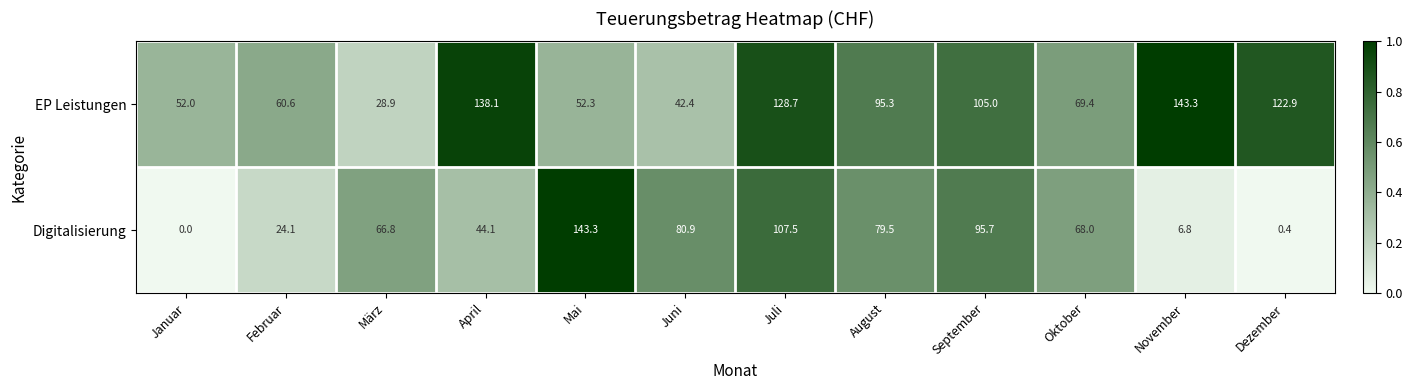

What is the total value across all series at März?

95.7